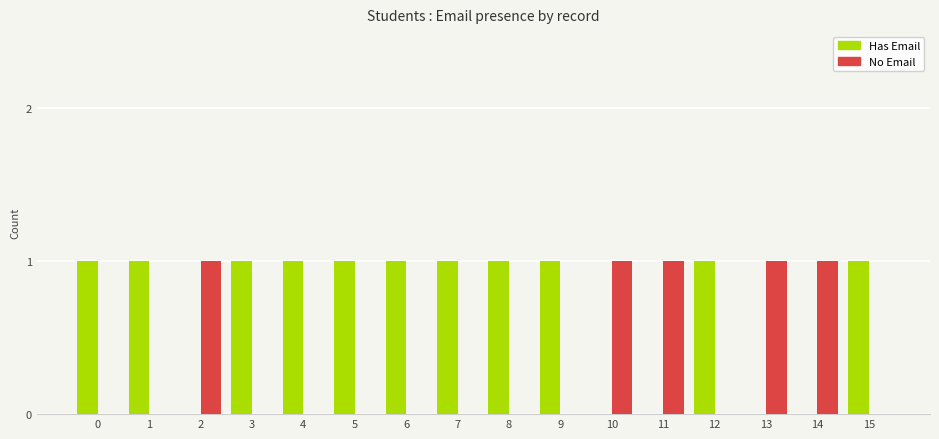

The Has Email series shows 1 at 9. True or false?

True